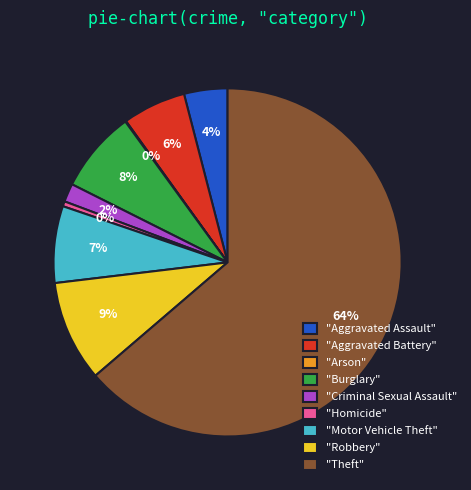

Is the sum of "Motor Vehicle Theft" and "Theft" greater than half?

Yes